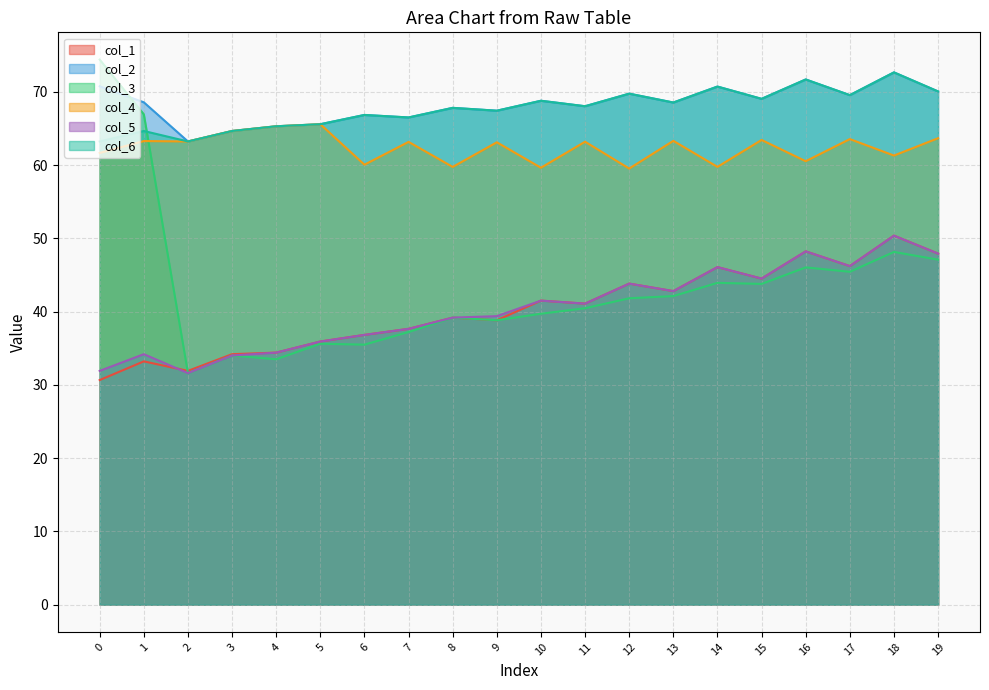

What is the spread (max minus min) of values at 3?

30.6